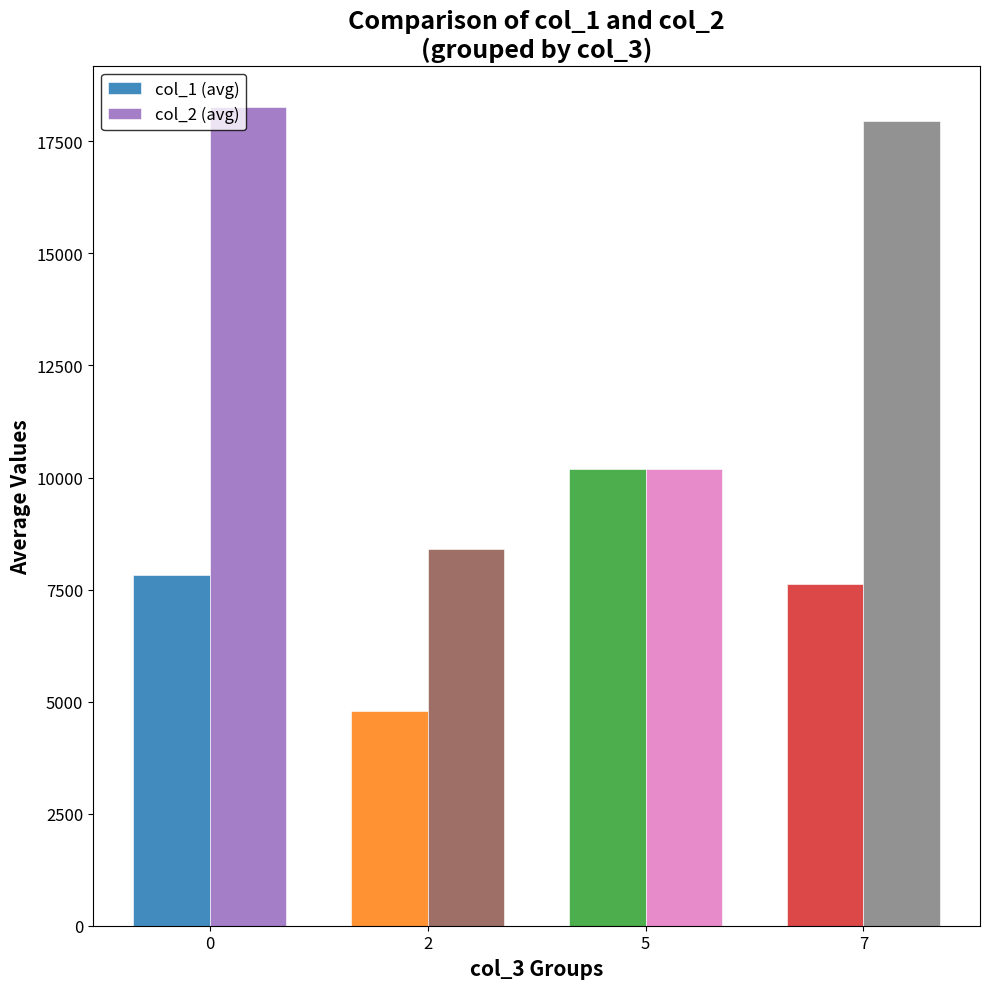

Does the chart contain stacked bars?

No